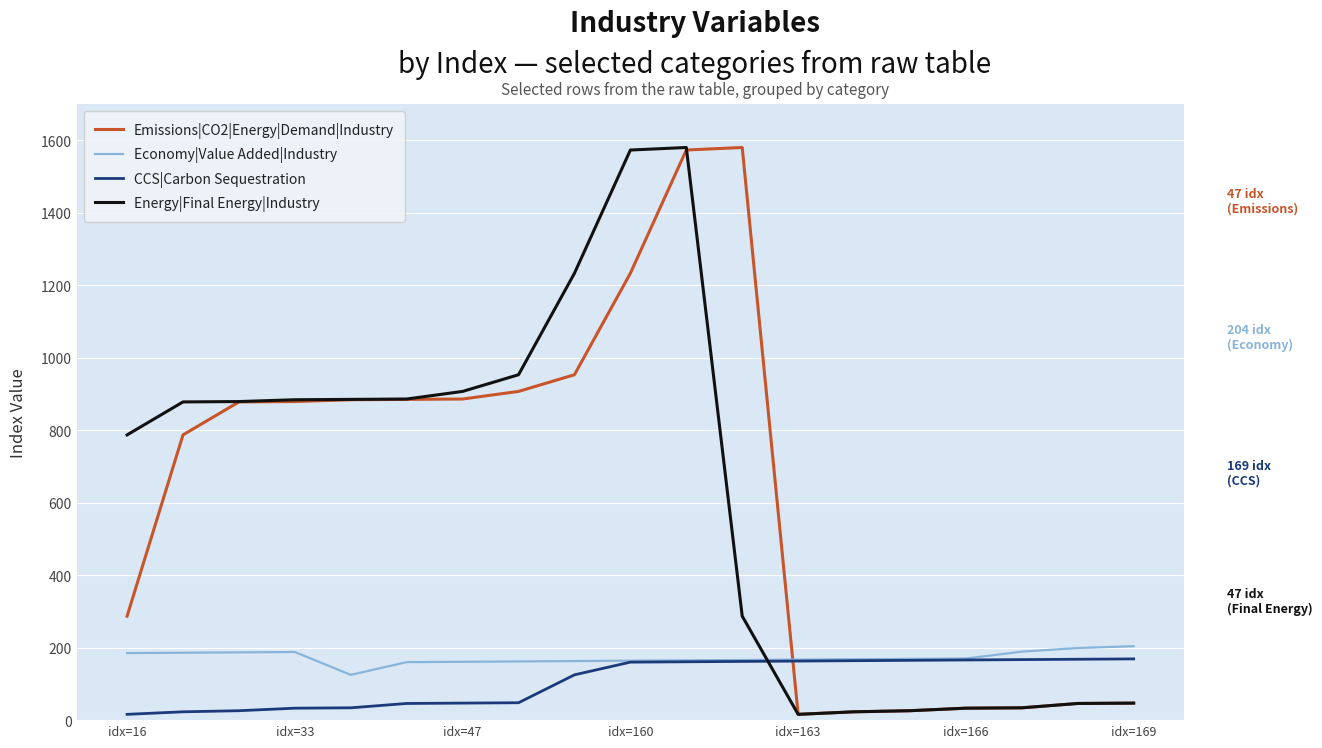

What is the greatest value displayed?

1580